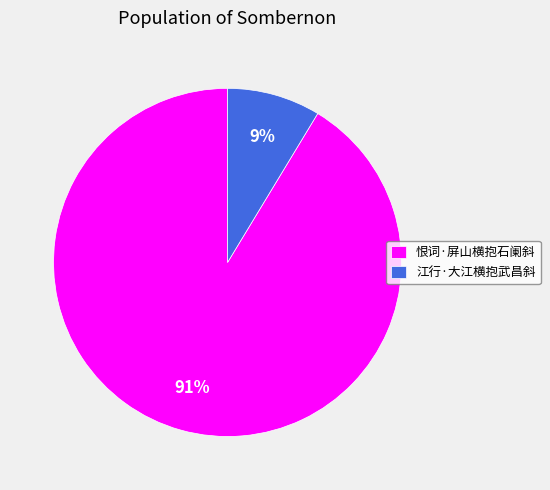

Which slice is the largest?

恨词·屏山横抱石阑斜